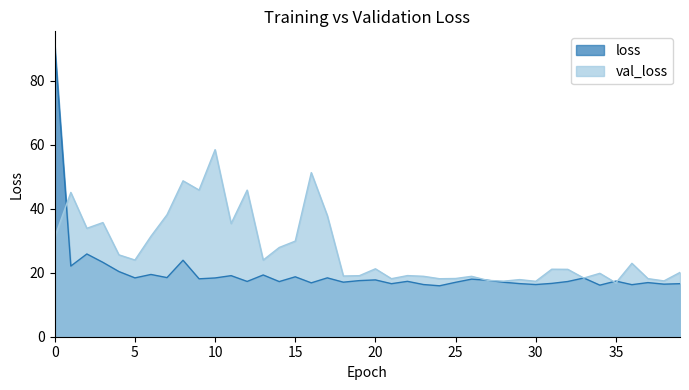

How many lines are shown in the chart?

2